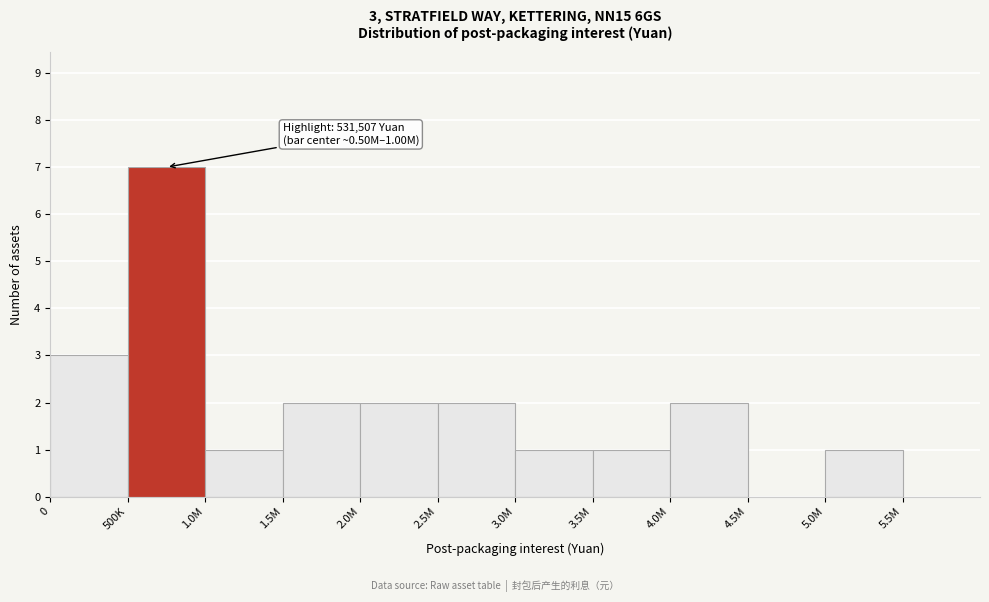

Reading left to right, extract all data points from this chart.

0=3	500K=7	1.0M=1	1.5M=2	2.0M=2	2.5M=2	3.0M=1	3.5M=1	4.0M=2	4.5M=0	5.0M=1	5.5M=0